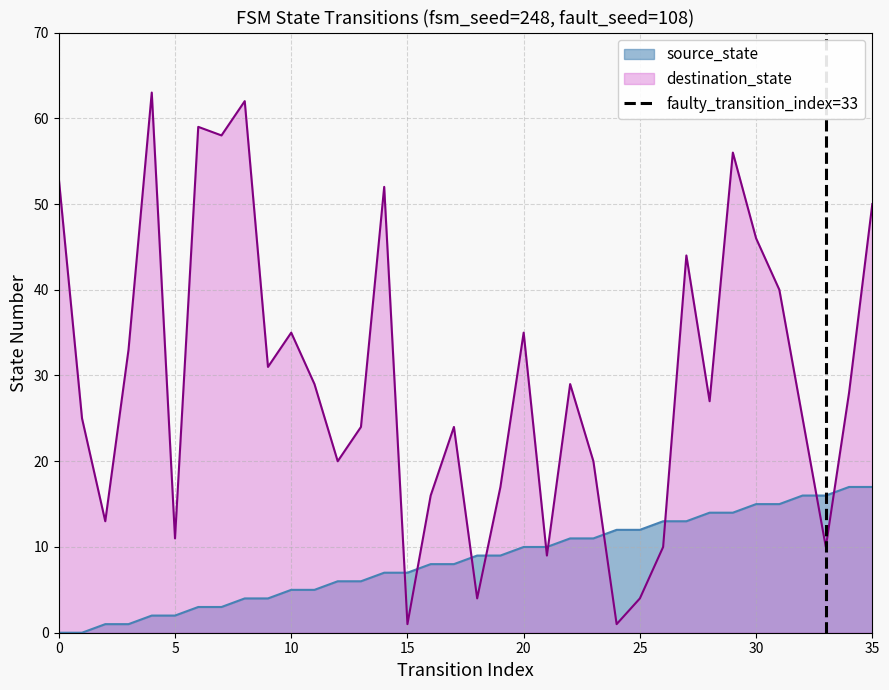

After their last crossing, which series has the higher values: destination_state or source_state?

destination_state